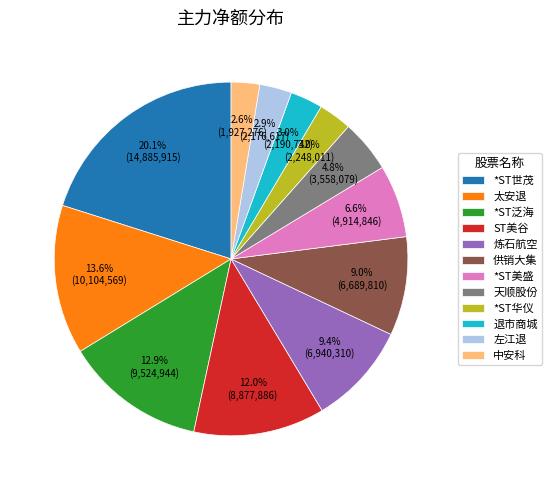

Does 中安科 account for over 50% of the chart?

No